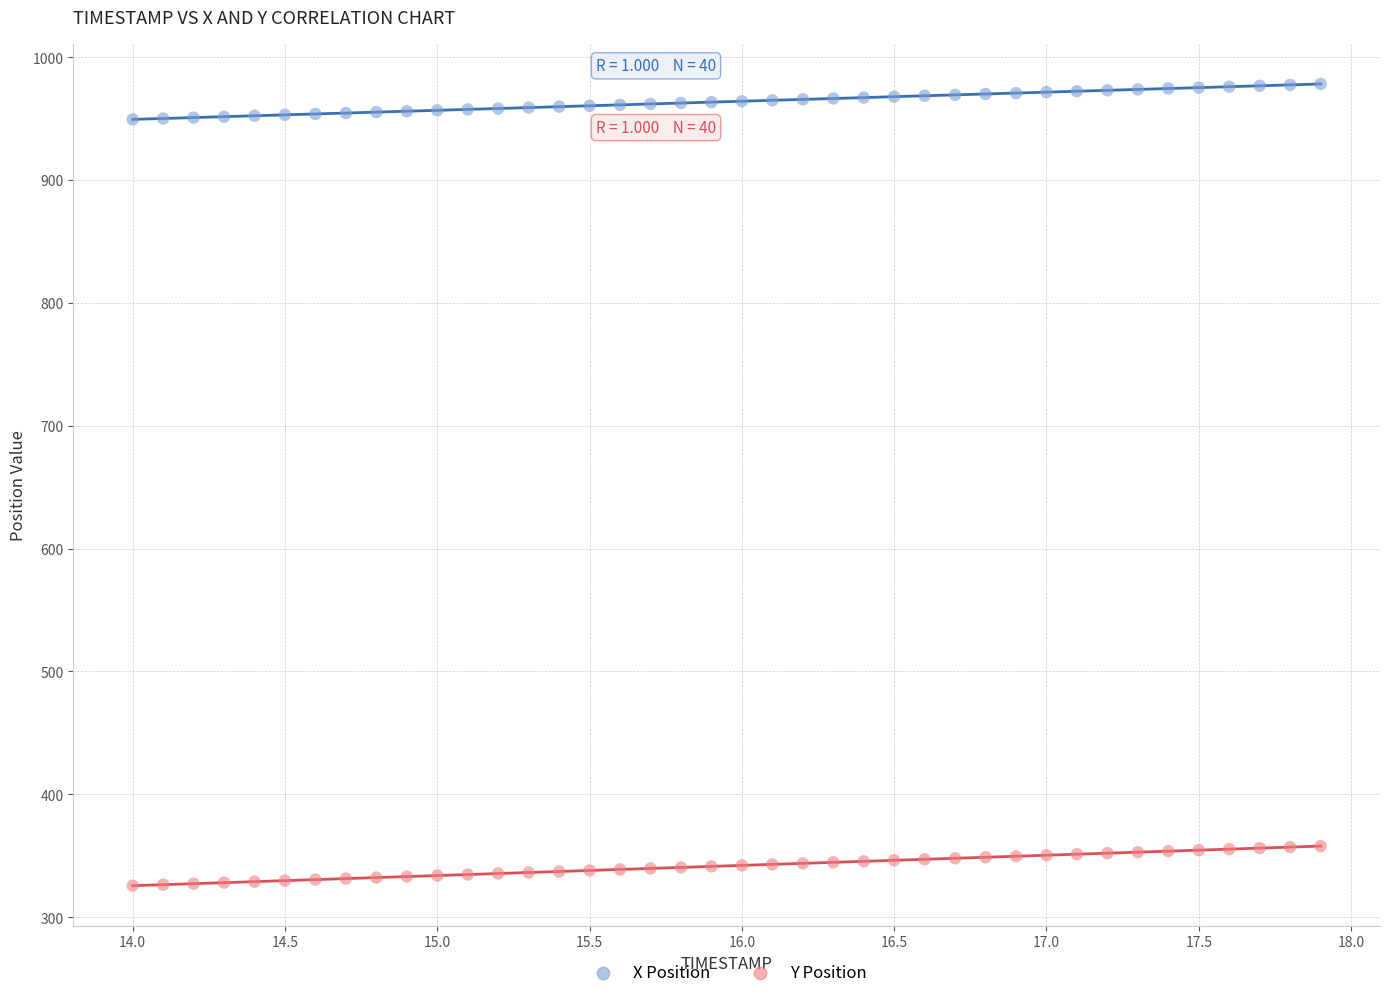

Which series reaches the maximum Y coordinate?

X Position